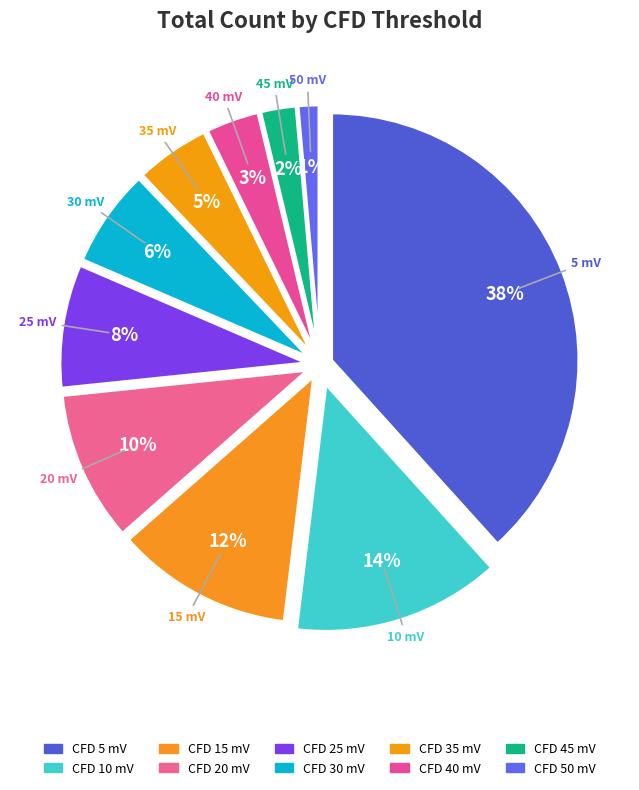

What is the smallest slice in the pie chart?

50 mV